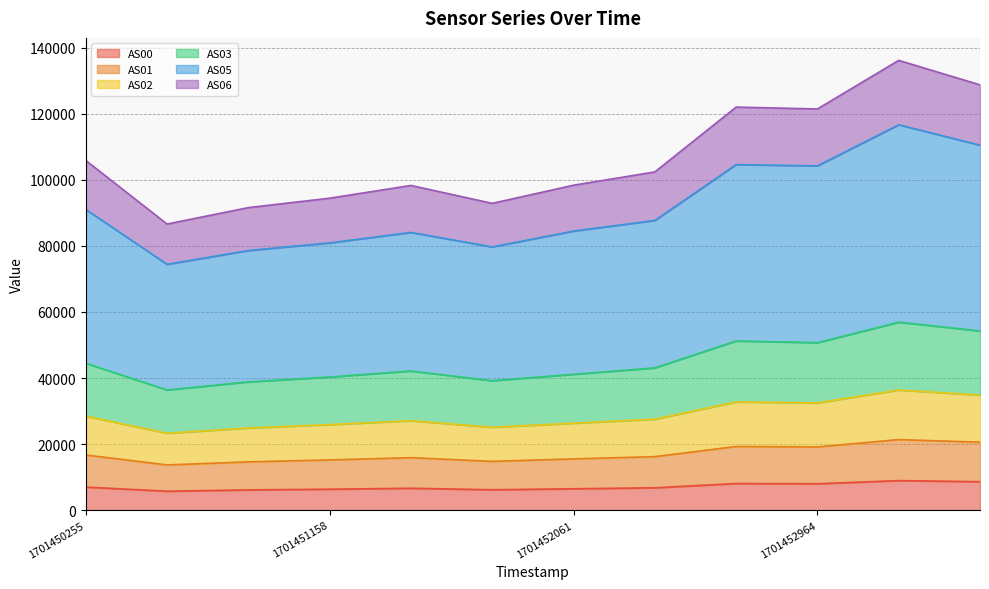

True or false: AS00 and AS02 cross at least once.

False